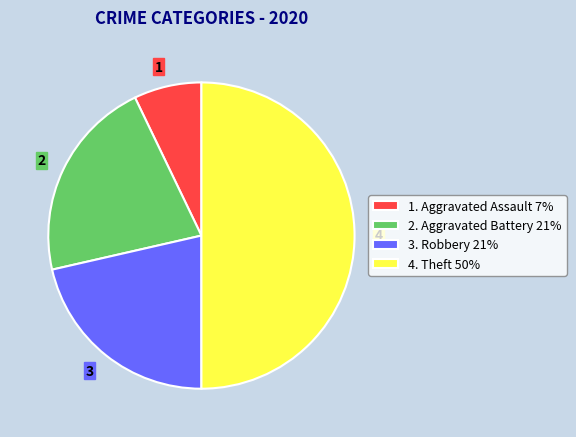

Does 3. Robbery 21% account for over 50% of the chart?

No